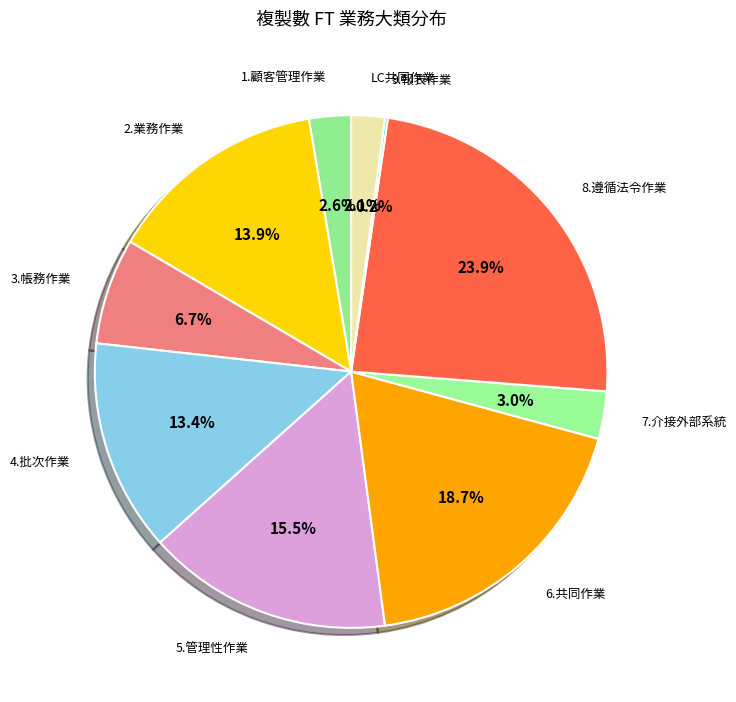

Which slice is the smallest?

9.報表作業